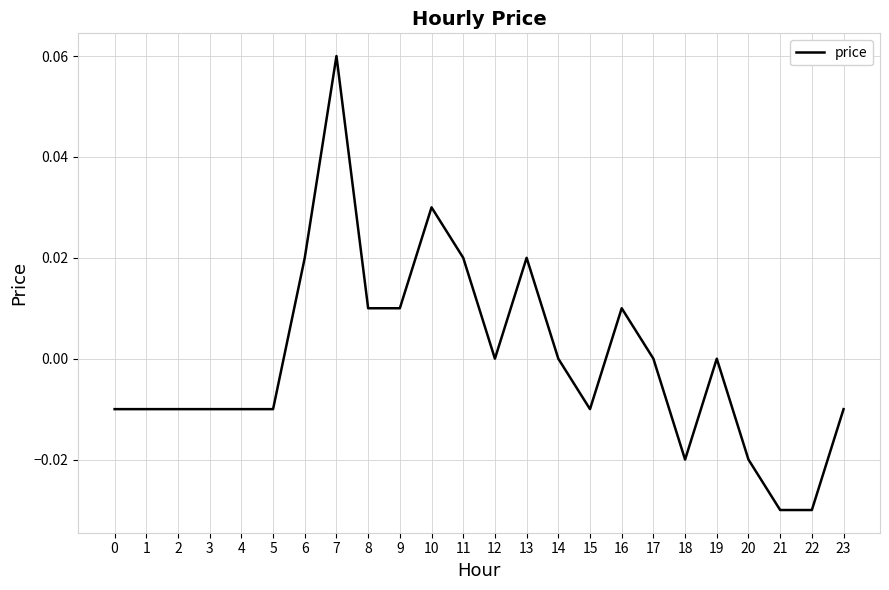

Which has a higher value, 23 or 14?

14